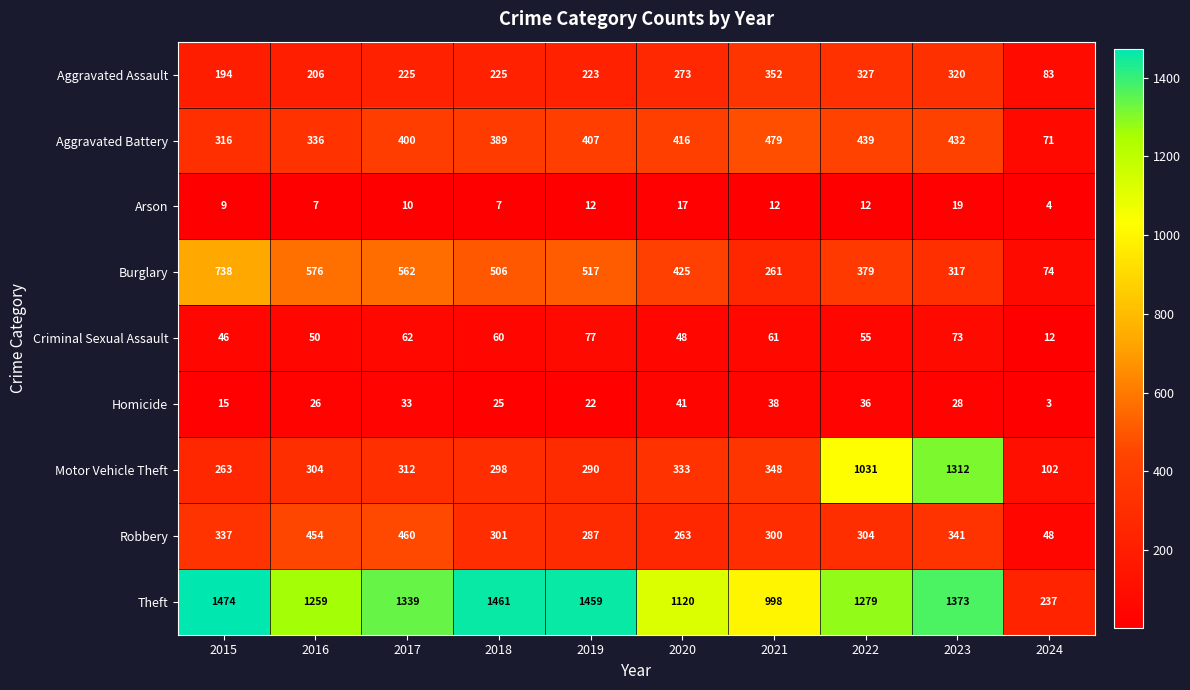

The Aggravated Battery series shows 213 at 2018. True or false?

False